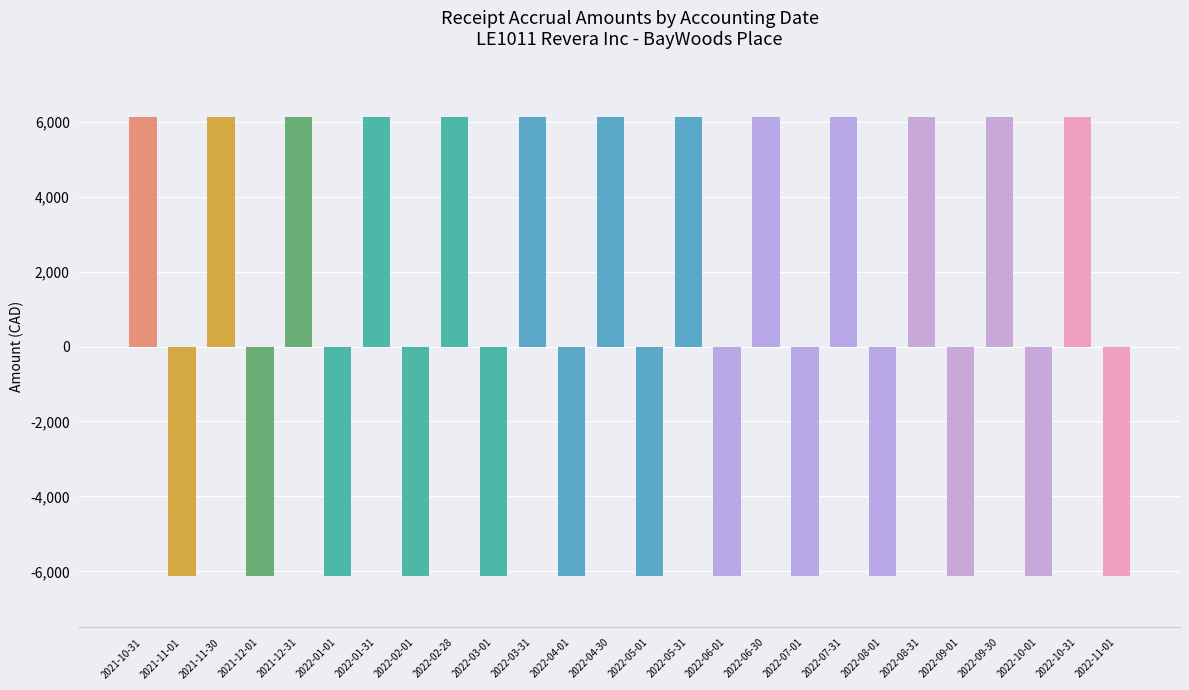

Approximately how many times larger is the value at 2022-08-31 compared to 2022-07-31?

1.0